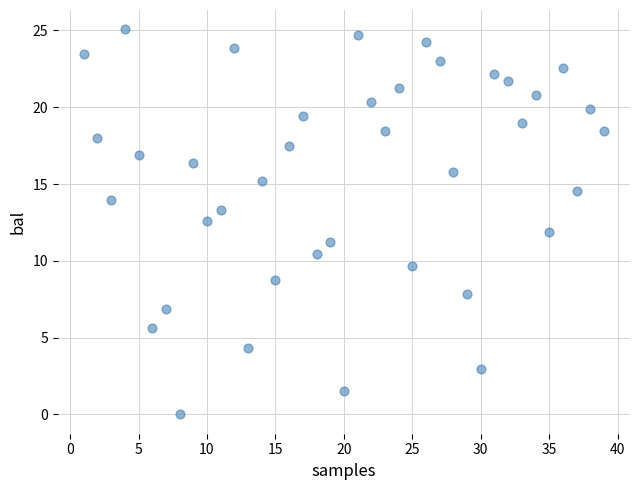

What is the range of Y values (max minus min)?

25.1